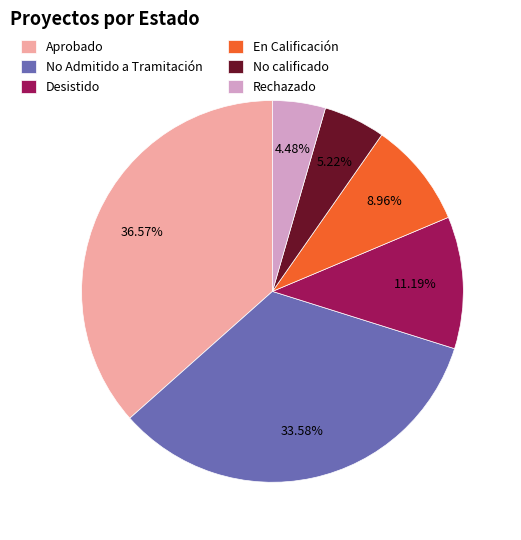

To the nearest percent, what is the average slice percentage?

17%